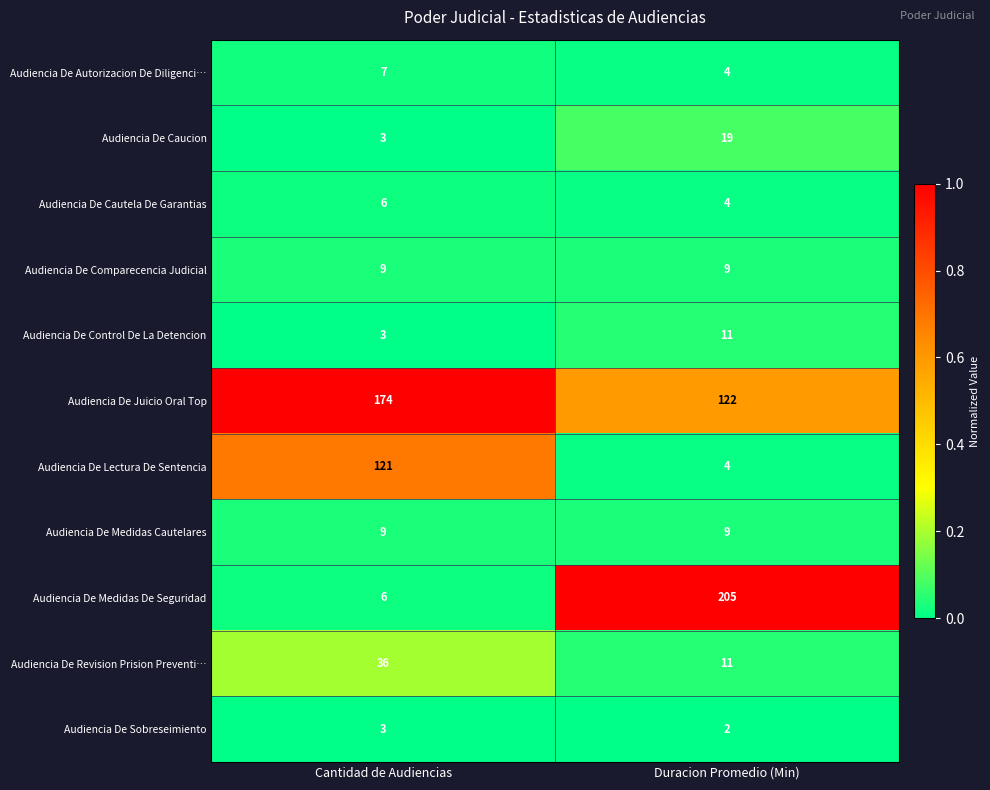

Reading left to right, list all the values displayed in this chart.

Audiencia De Autorizacion De Diligenci…: Cantidad de Audiencias=7	Duracion Promedio (Min)=4
Audiencia De Caucion: Cantidad de Audiencias=3	Duracion Promedio (Min)=19
Audiencia De Cautela De Garantias: Cantidad de Audiencias=6	Duracion Promedio (Min)=4
Audiencia De Comparecencia Judicial: Cantidad de Audiencias=9	Duracion Promedio (Min)=9
Audiencia De Control De La Detencion: Cantidad de Audiencias=3	Duracion Promedio (Min)=11
Audiencia De Juicio Oral Top: Cantidad de Audiencias=174	Duracion Promedio (Min)=122
Audiencia De Lectura De Sentencia: Cantidad de Audiencias=121	Duracion Promedio (Min)=4
Audiencia De Medidas Cautelares: Cantidad de Audiencias=9	Duracion Promedio (Min)=9
Audiencia De Medidas De Seguridad: Cantidad de Audiencias=6	Duracion Promedio (Min)=205
Audiencia De Revision Prision Preventi…: Cantidad de Audiencias=36	Duracion Promedio (Min)=11
Audiencia De Sobreseimiento: Cantidad de Audiencias=3	Duracion Promedio (Min)=2